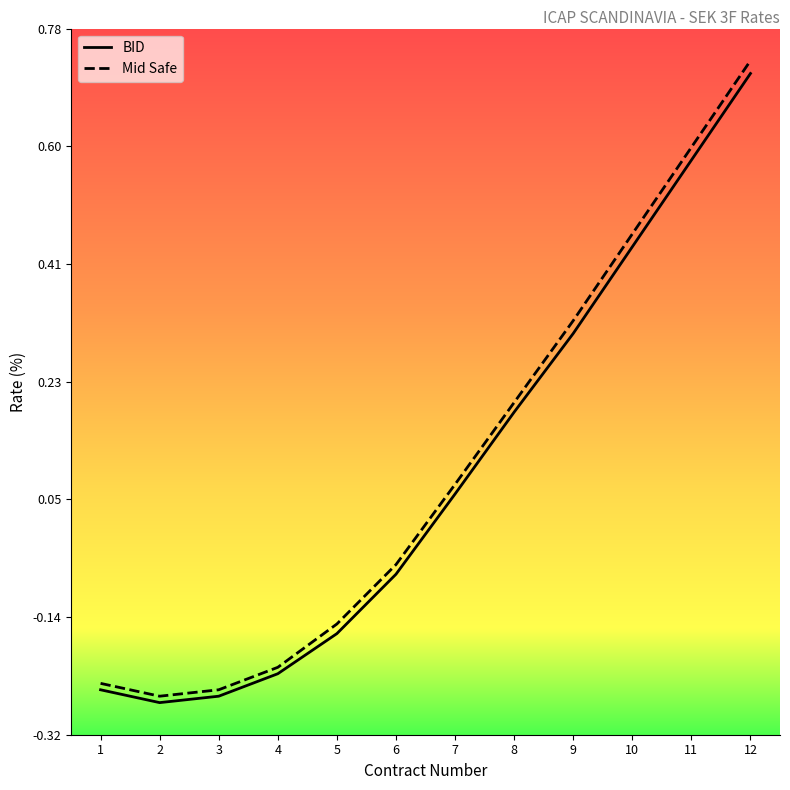

How many positive values does the Mid Safe series have?

6